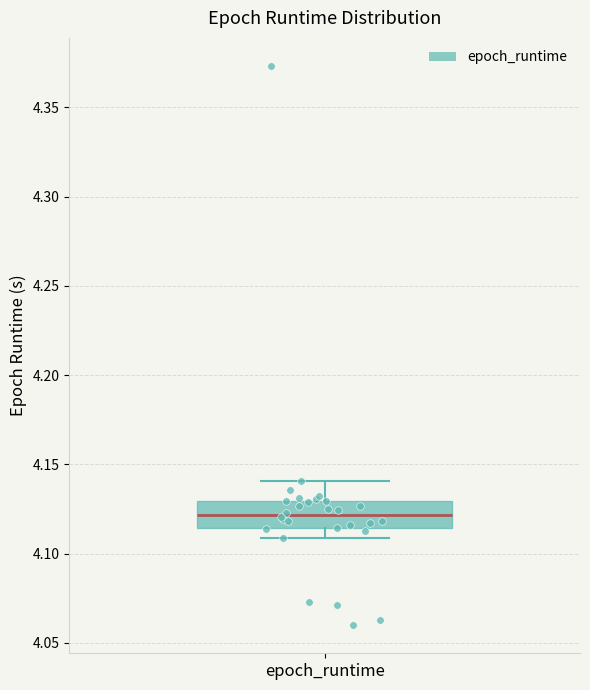

Read this box plot against the y-axis: the position of the median line, the range covered by the box, and the ends of both whiskers. The values are not printed on the chart, so give them approximately, as read against the axis.

median 4.120, box 4.115 to 4.130, whiskers 4.110 to 4.140